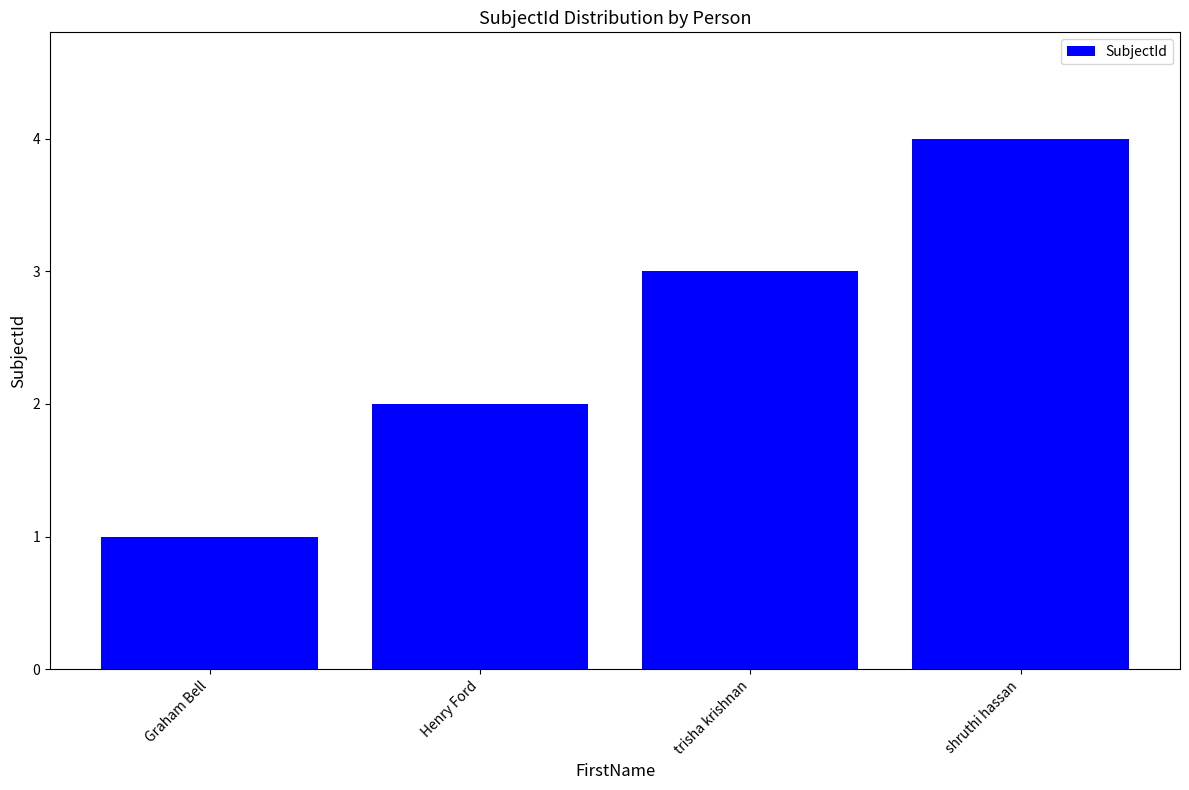

At which category does the chart reach its minimum across all series?

Graham Bell